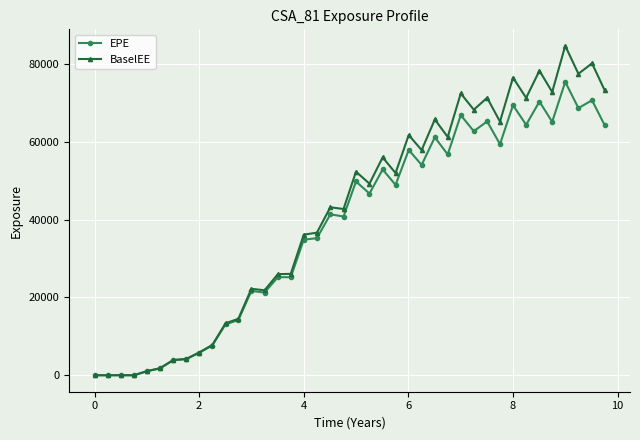

What is the average value of the BaselEE series?

41365.5